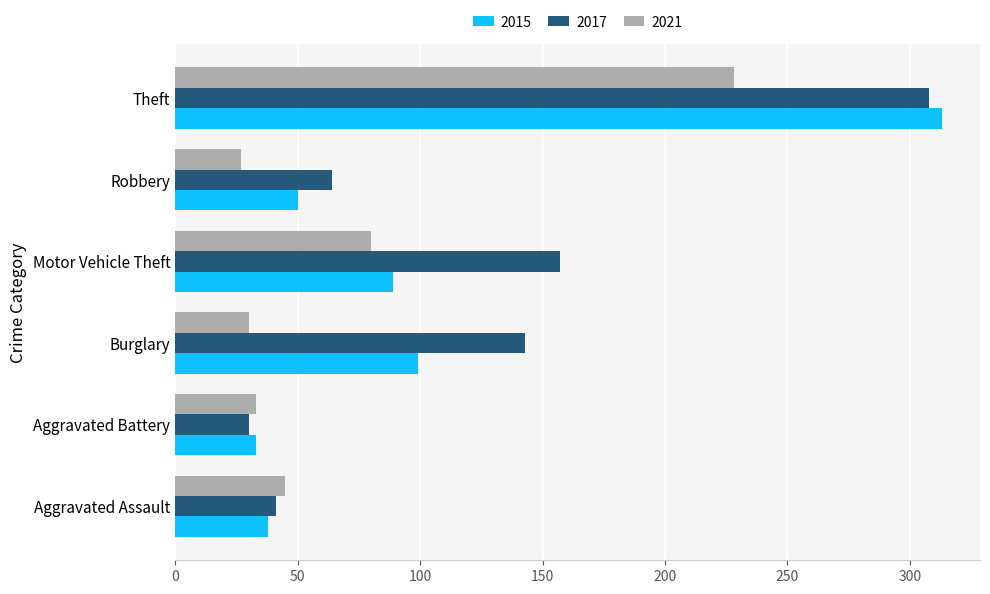

What is the difference between the 2015 values at Theft and Burglary?

214